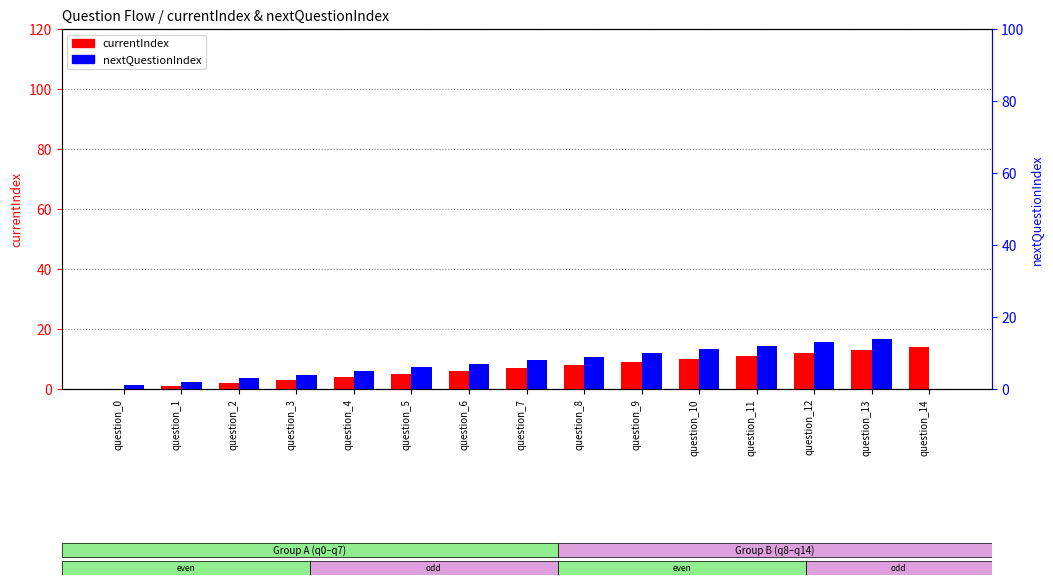

At which label does currentIndex first exceed 7?

question_8